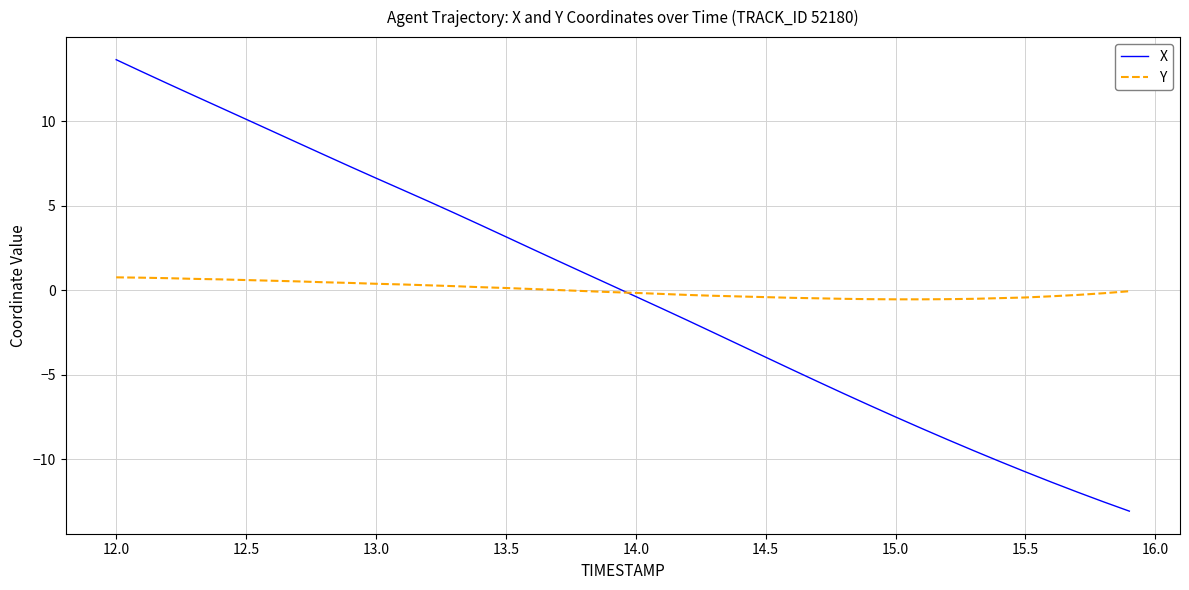

What is the maximum value shown in the chart?

13.6